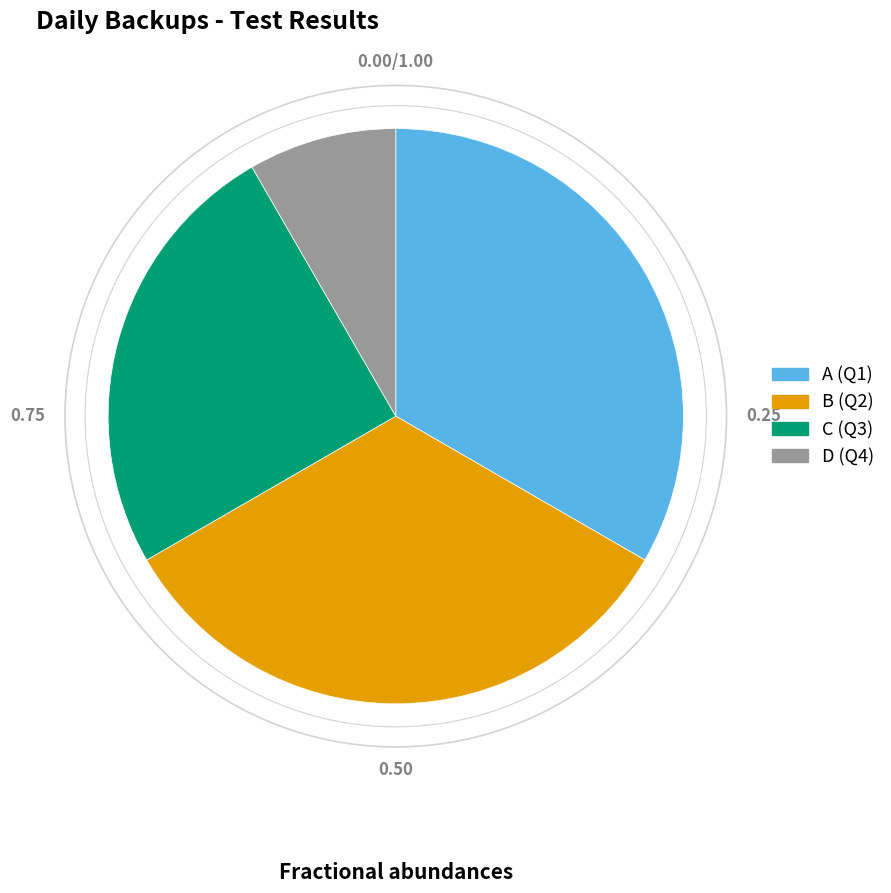

How many slices are in this pie chart?

4